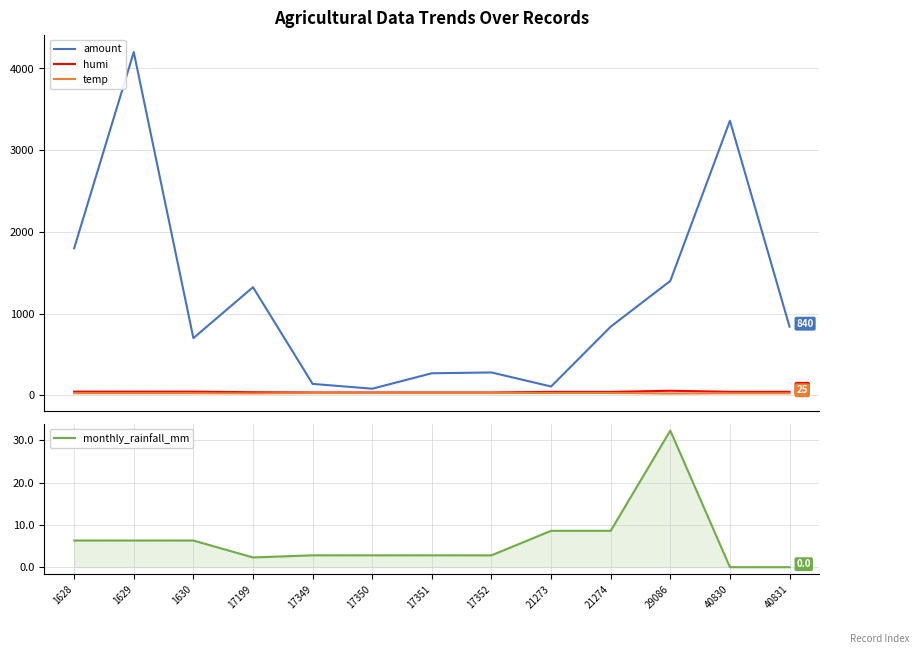

Between 1628 and 1630, which series saw the biggest shift?

amount